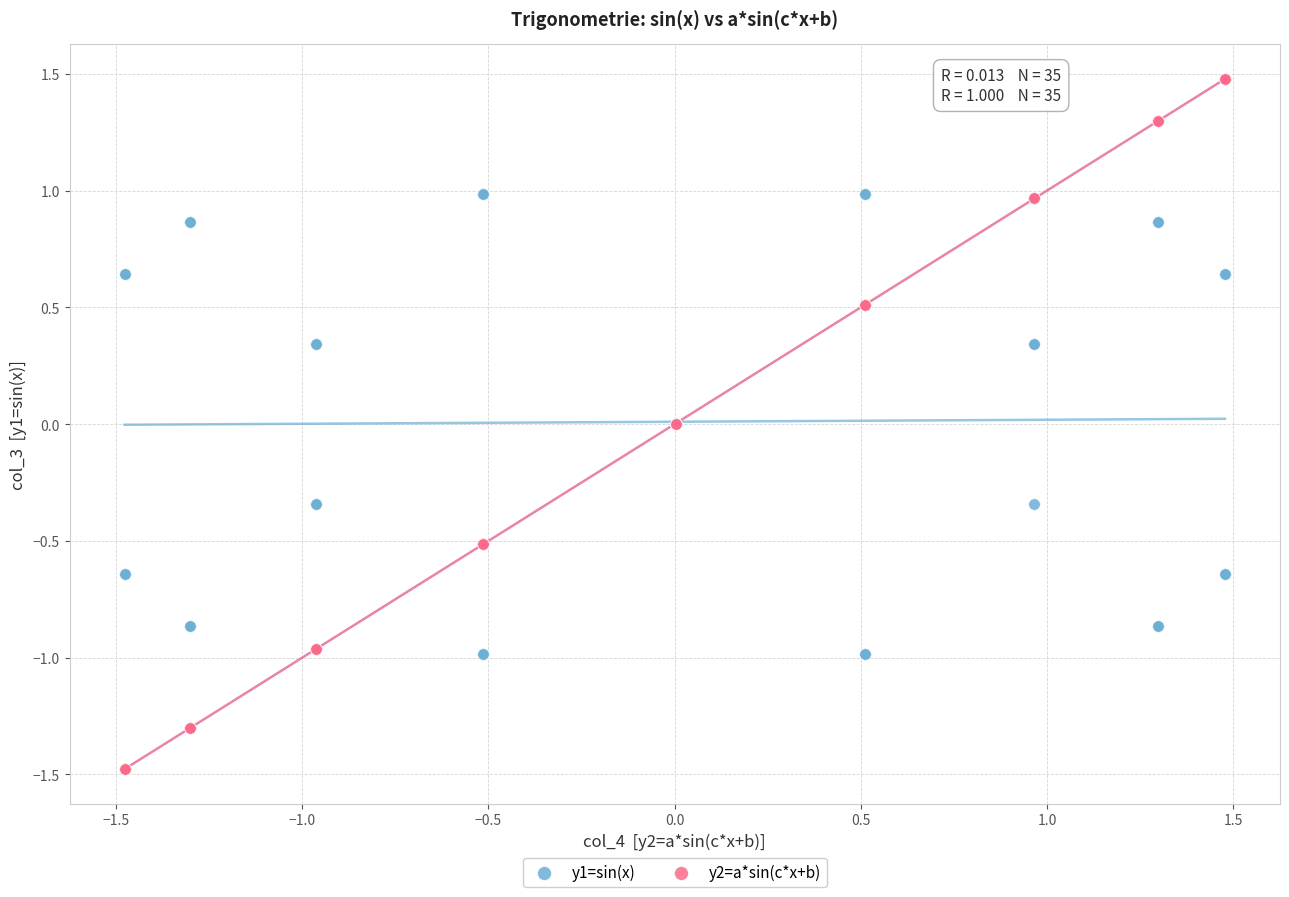

Which series contains the highest Y value?

y2=a*sin(c*x+b)